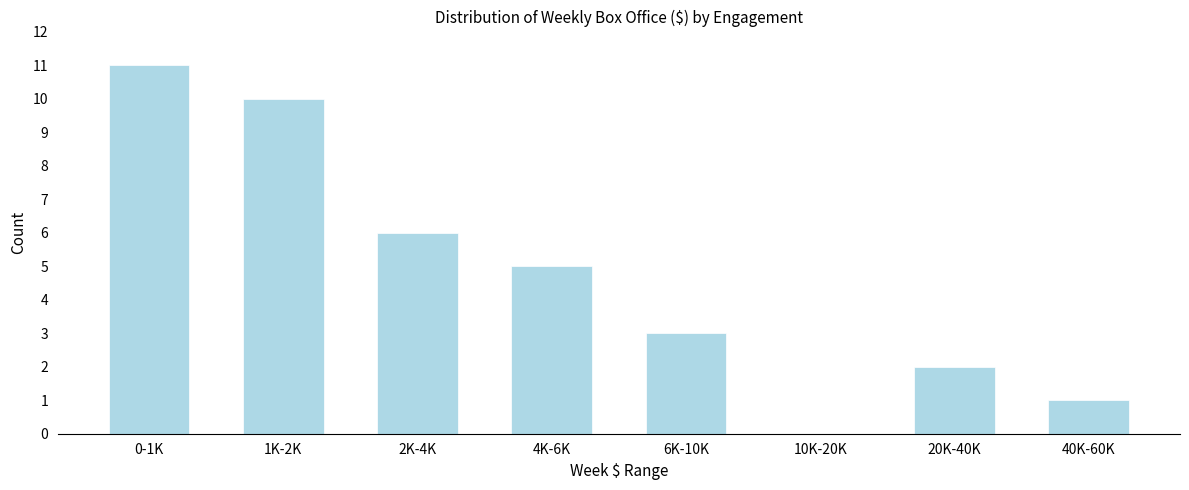

Reading left to right, list all the values displayed in this chart.

0-1K=11	1K-2K=10	2K-4K=6	4K-6K=5	6K-10K=3	10K-20K=0	20K-40K=2	40K-60K=1